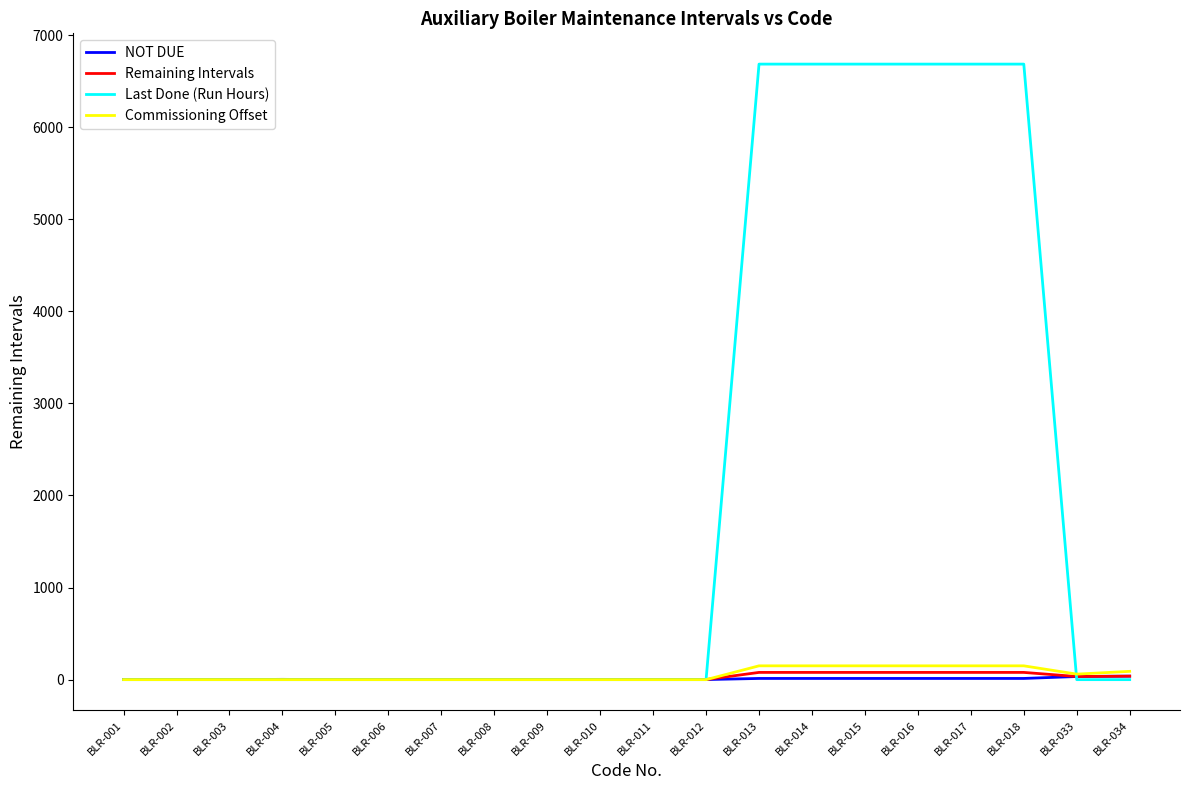

Which series has the largest total across all categories?

Last Done (Run Hours)